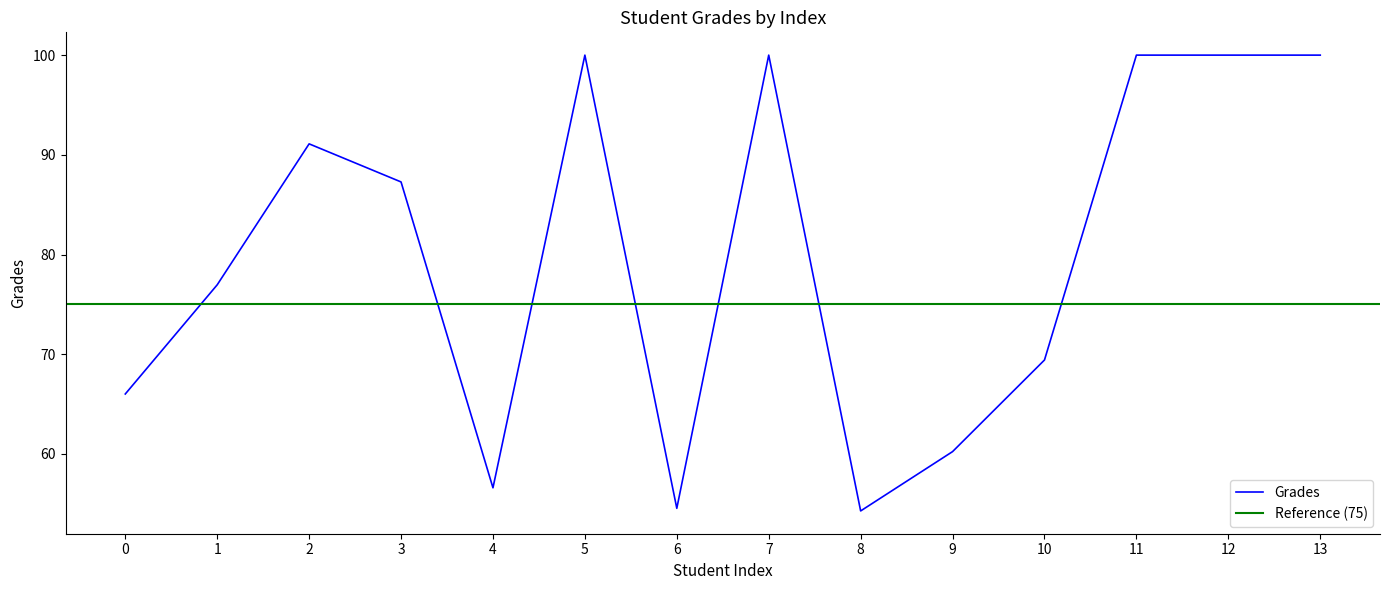

What is the difference between the maximum and minimum values?

45.7